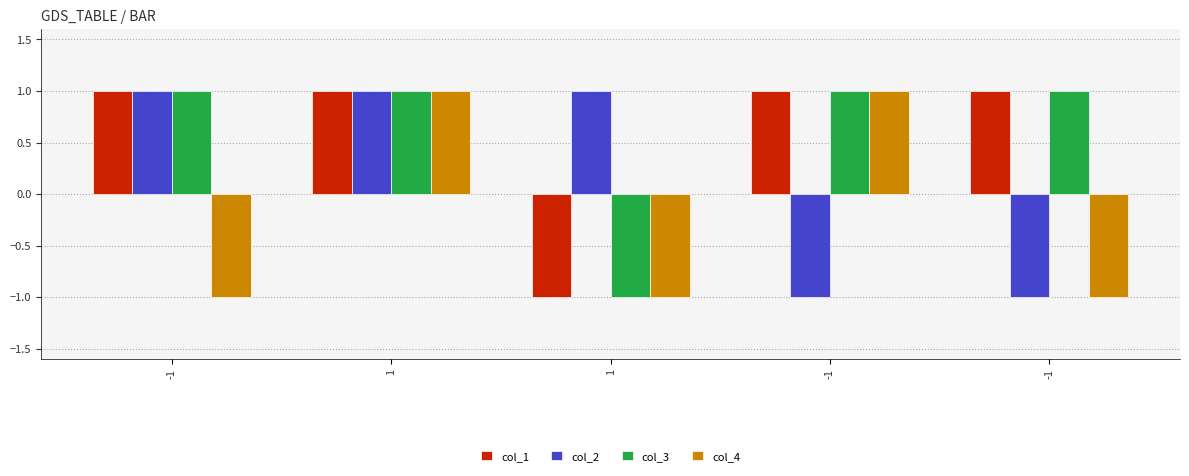

How many data points in col_2 are less than 1?

2